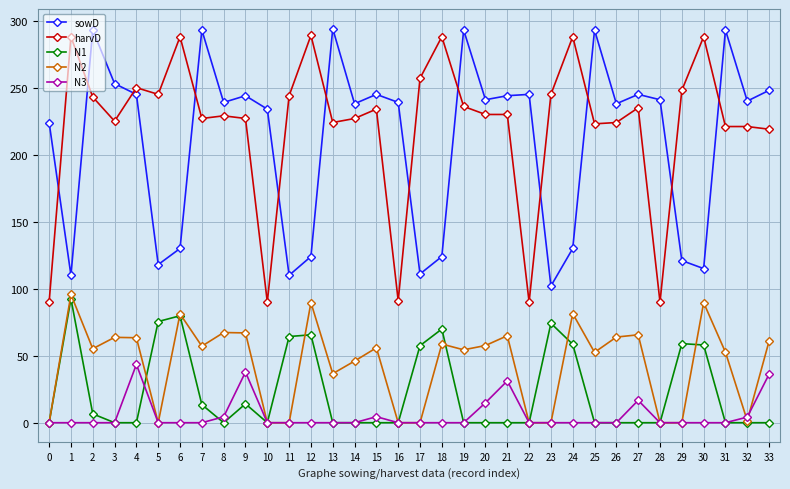

True or false: N1 has more than 1 interior local peaks.

True